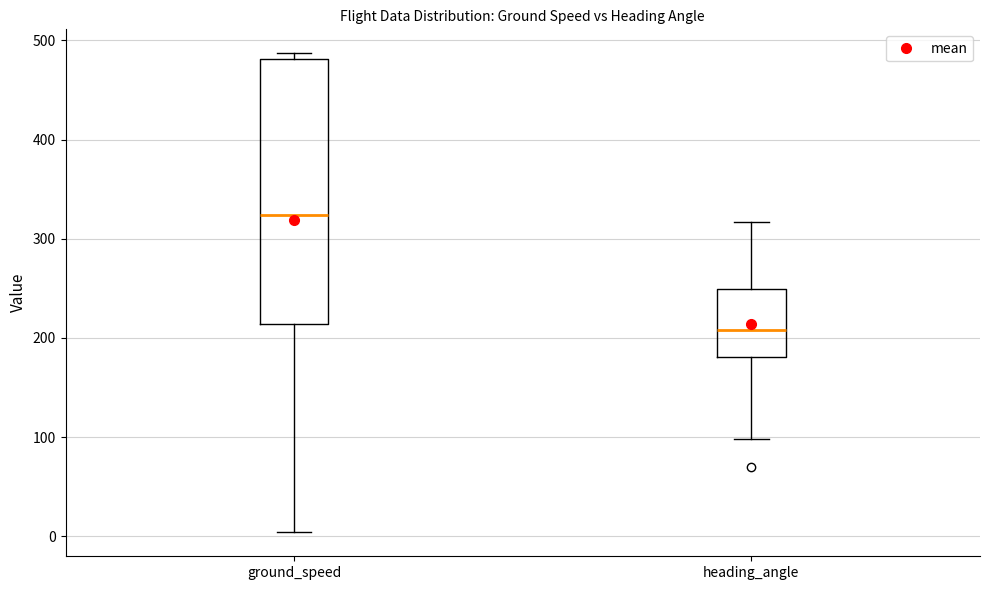

Reading left to right, read every box against the y-axis: the position of its median line, the range the box covers, and the ends of its whiskers. The values are not printed on the chart, so give them approximately, as read against the axis.

ground_speed: median 320, box 210 to 480, whiskers 0 to 490
heading_angle: median 210, box 180 to 250, whiskers 100 to 320